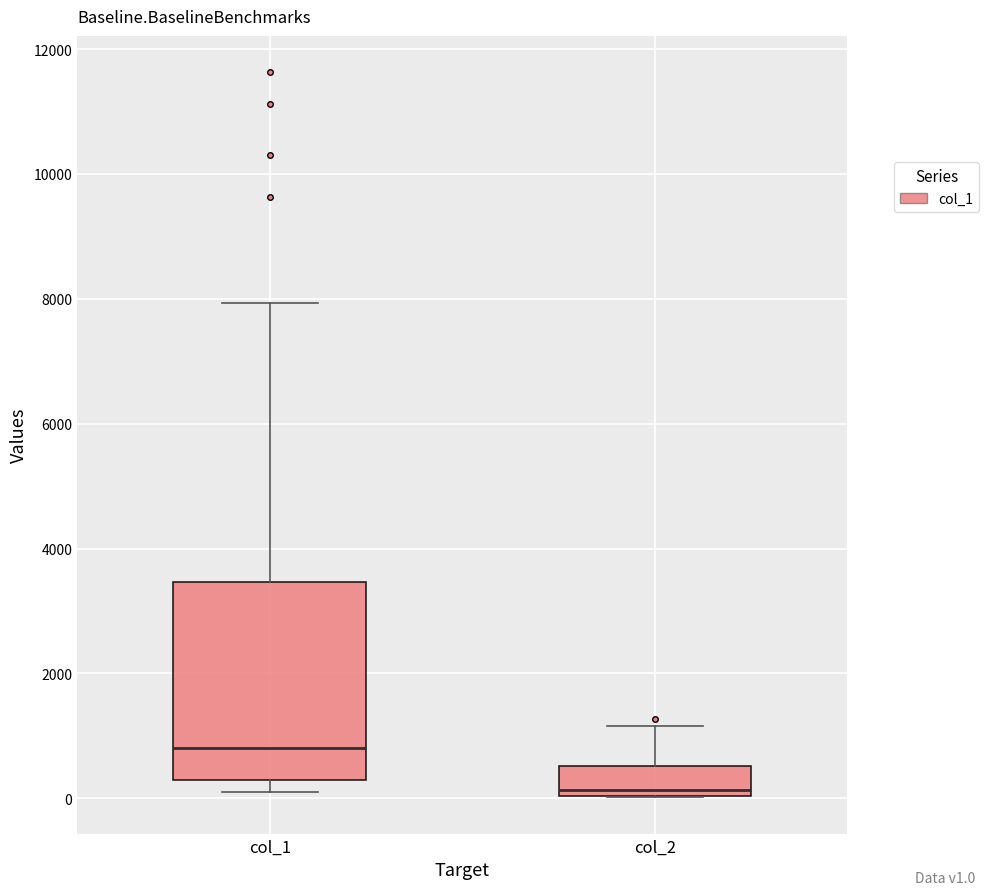

Reading left to right, transcribe this box plot: for each box, give where its median line is, the range the box spans, and where its two whiskers end, as read against the y-axis. The values are not printed on the chart, so give them approximately, as read against the axis.

col_1: median 800, box 200 to 3400, whiskers 200 (just below the box's lower edge) to 8000
col_2: median 200, box 0 to 600, whiskers 0 to 1200